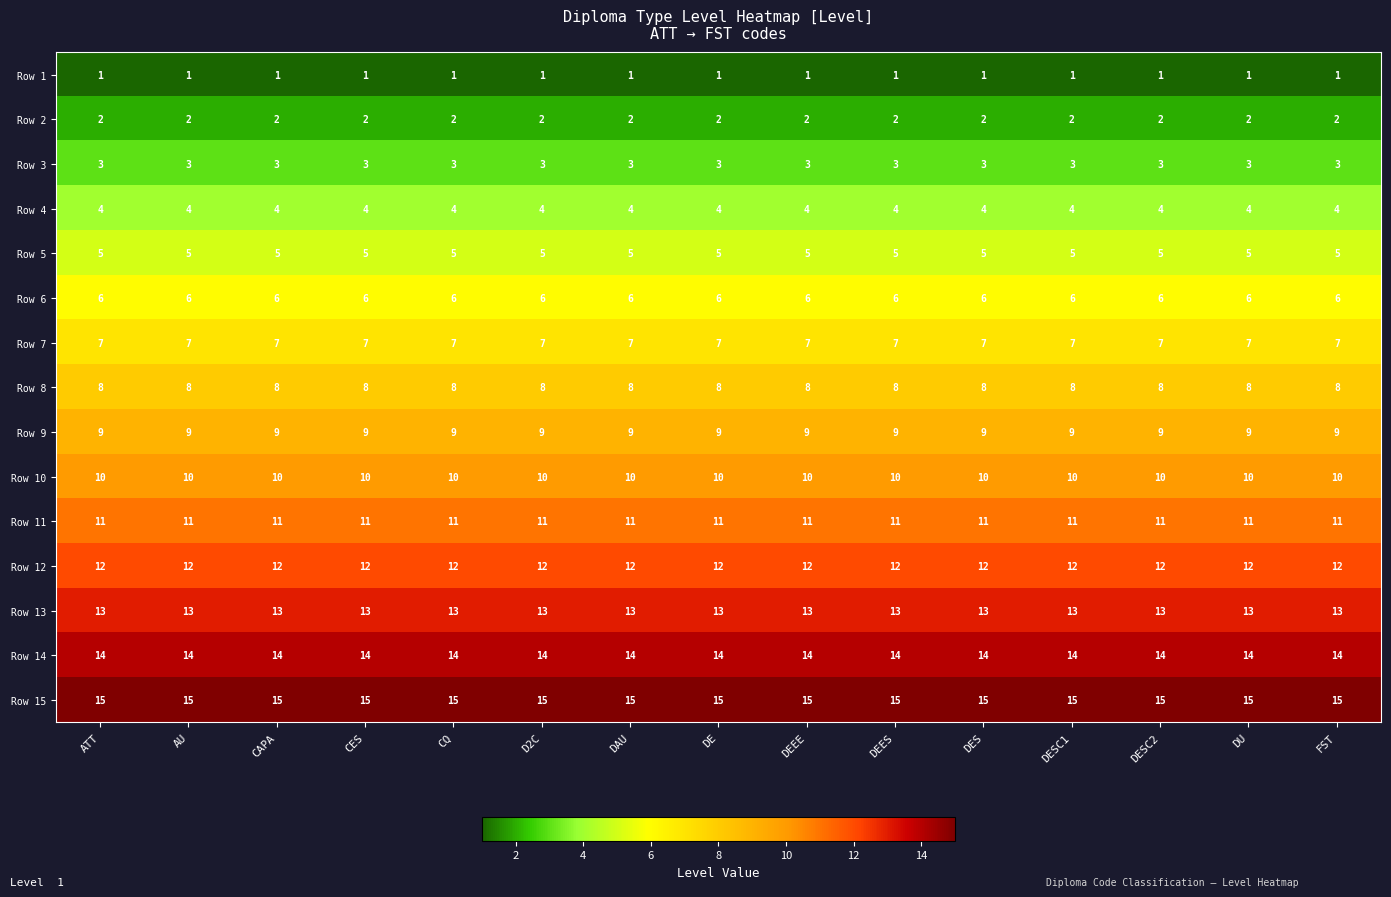

At how many categories does at least one series exceed 10?

15